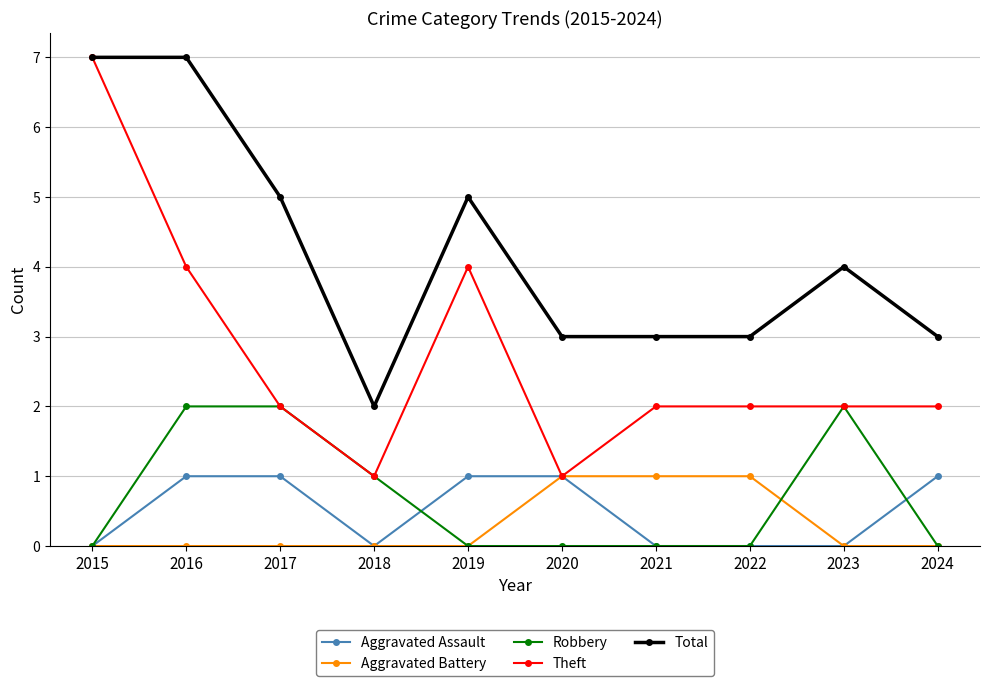

What is the difference between the highest and lowest values at 2022?

3